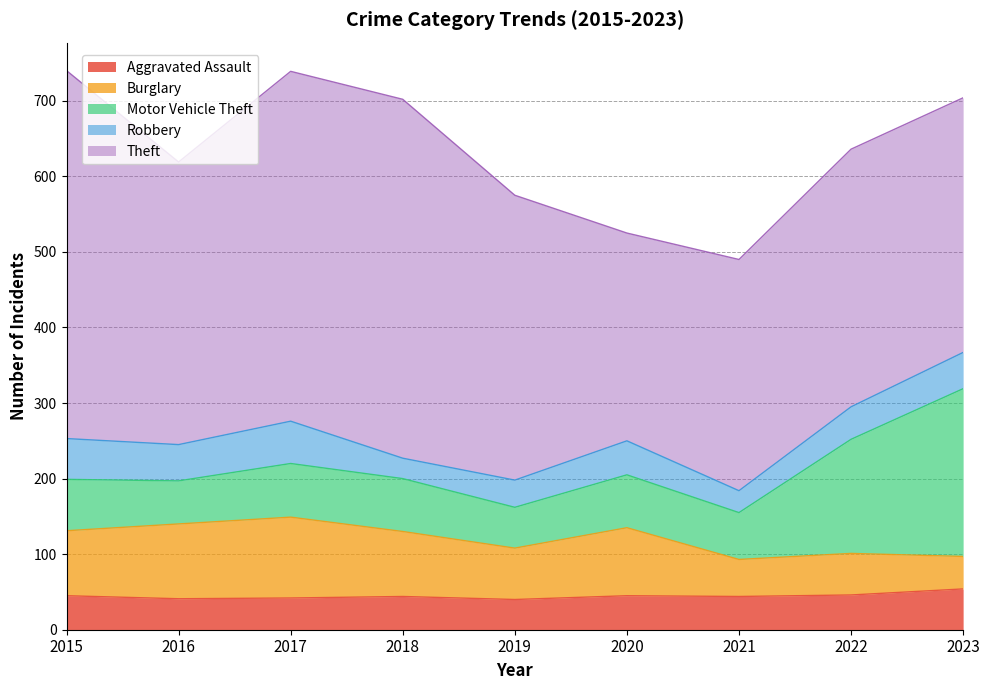

The Theft series shows 341 at 2022. True or false?

True